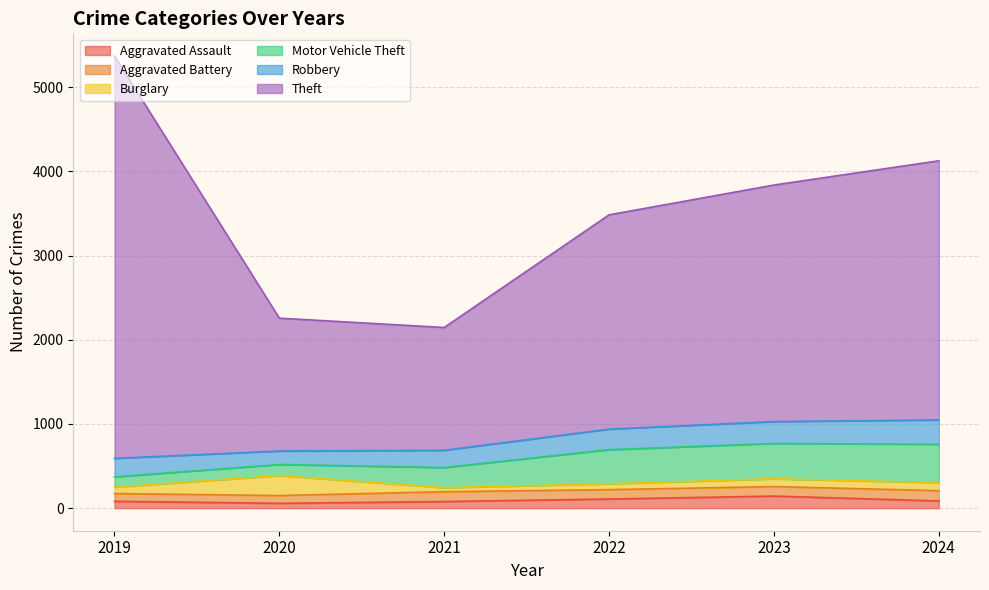

True or false: Theft and Aggravated Battery cross at least once.

False